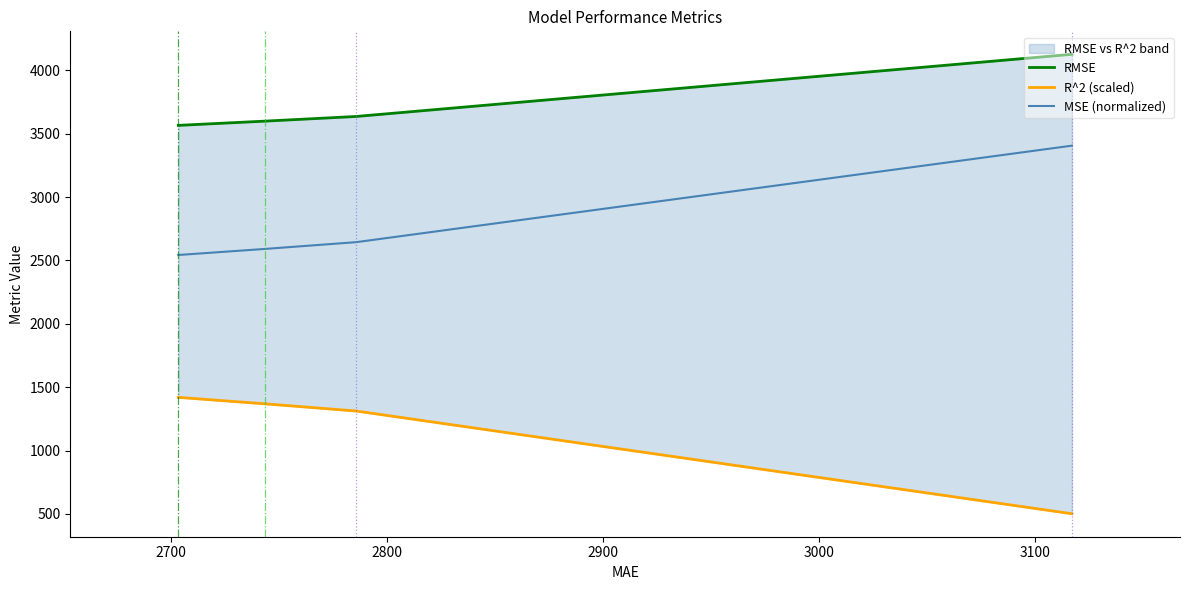

What is the highest value of the MSE (normalized) series?

3405.8